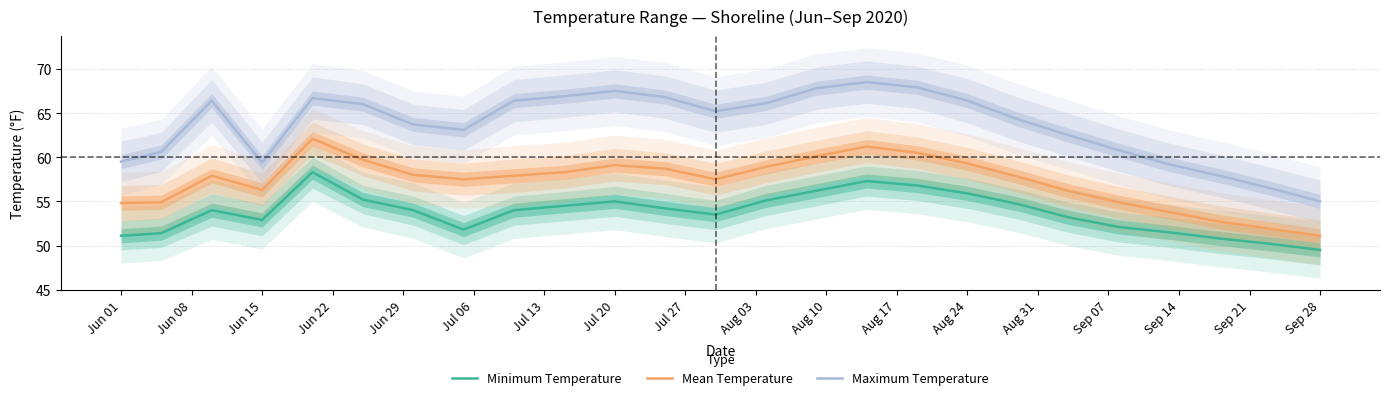

How many values in the Mean Temperature series exceed 57?

16